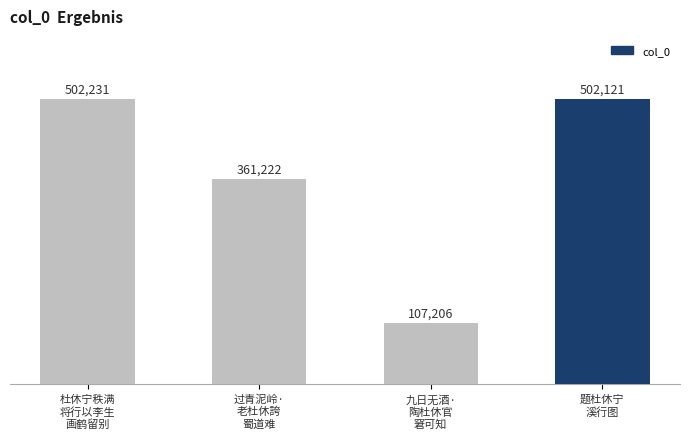

What is the difference between the maximum and minimum values?

395025